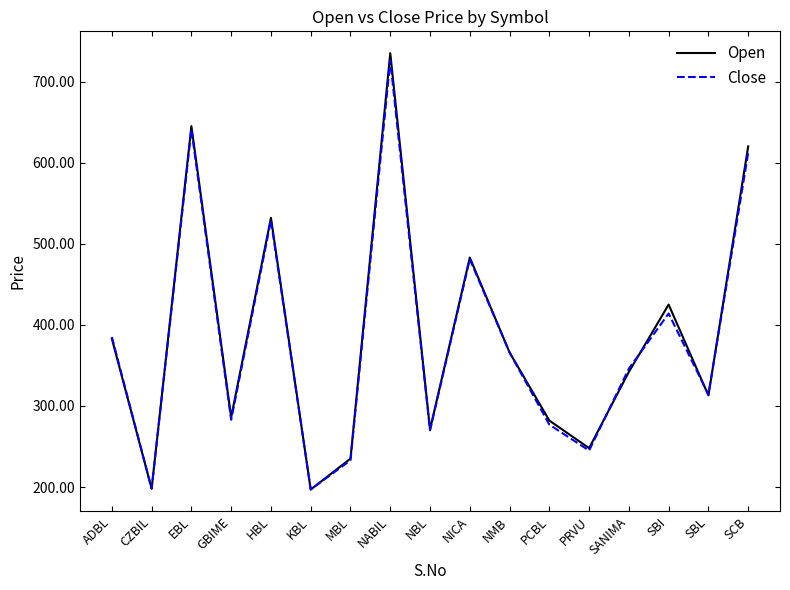

True or false: Open has more than 2 points higher than both neighbors.

True